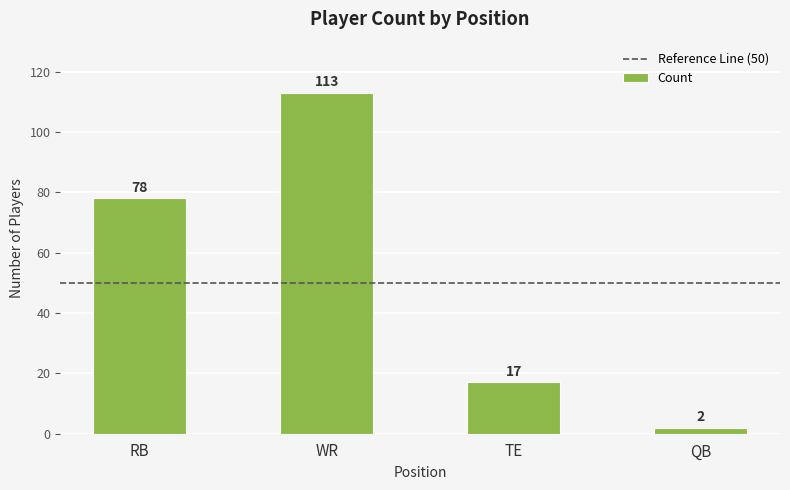

What is the label of the 1st bar from the right?

QB